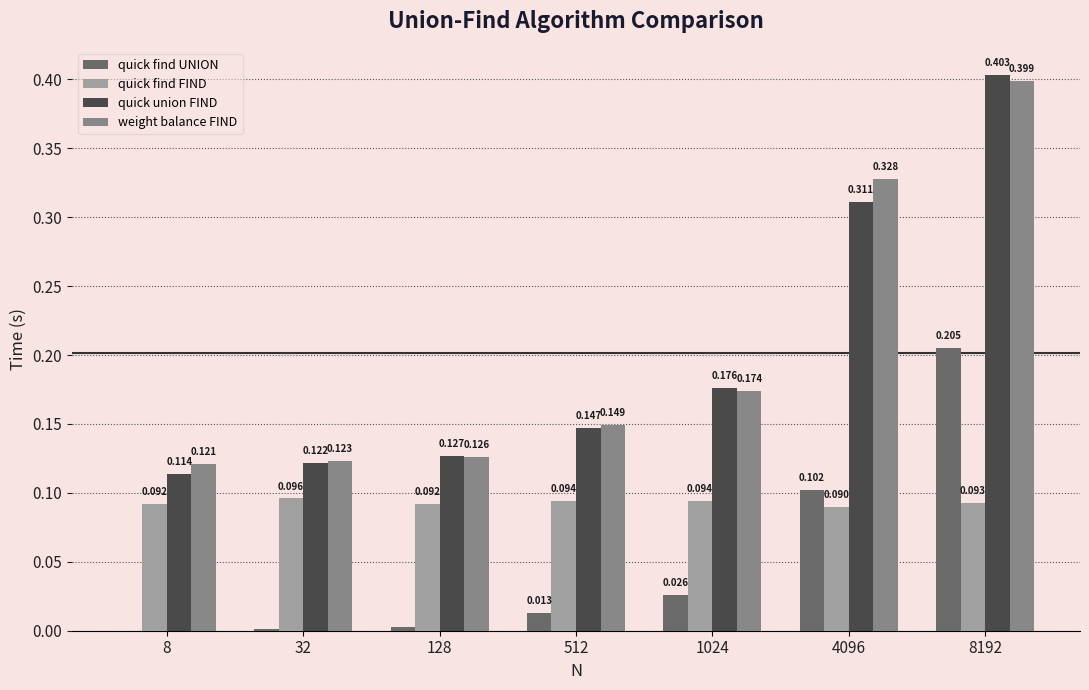

Which series changed the most between 128 and 4096?

weight balance FIND